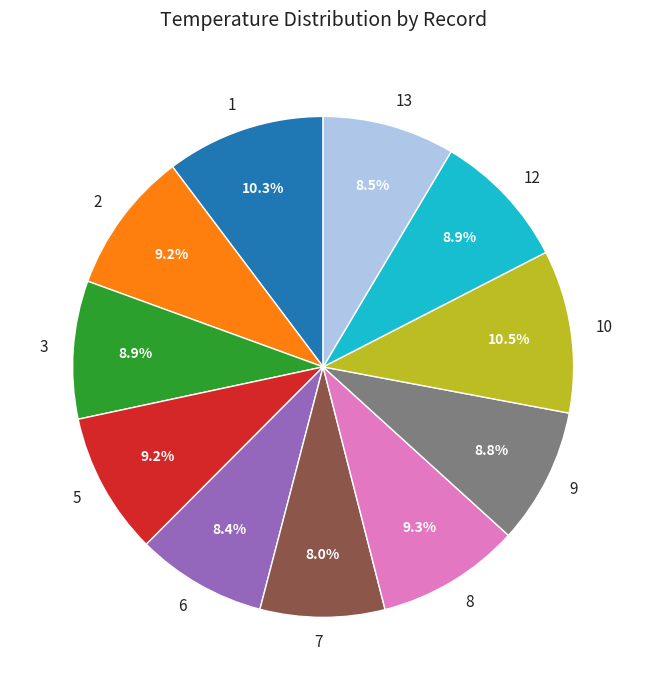

What is the ratio of the value at 1 to the value at 7?

1.3